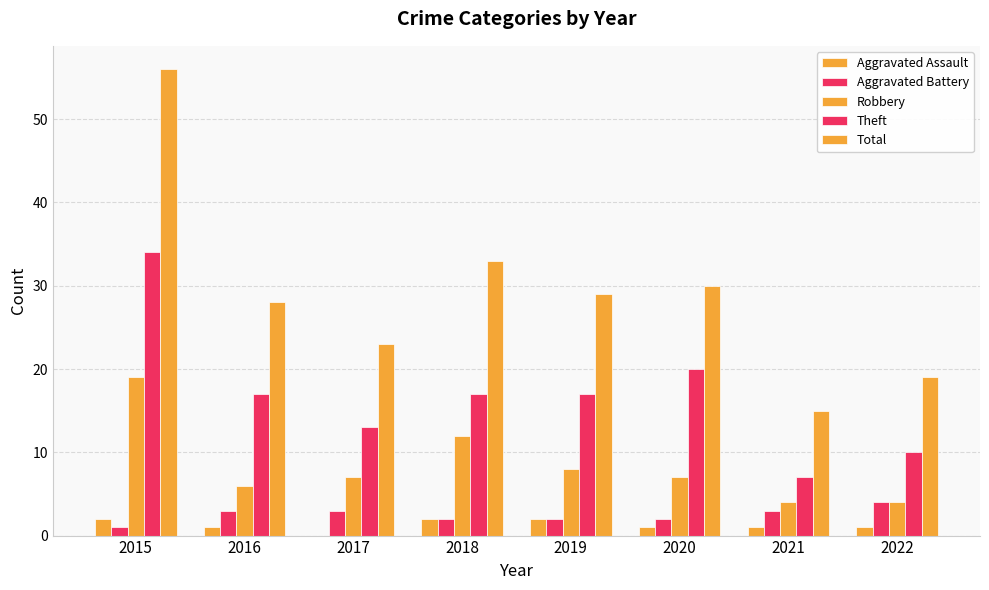

Between 2016 and 2019, which series saw the biggest shift?

Robbery